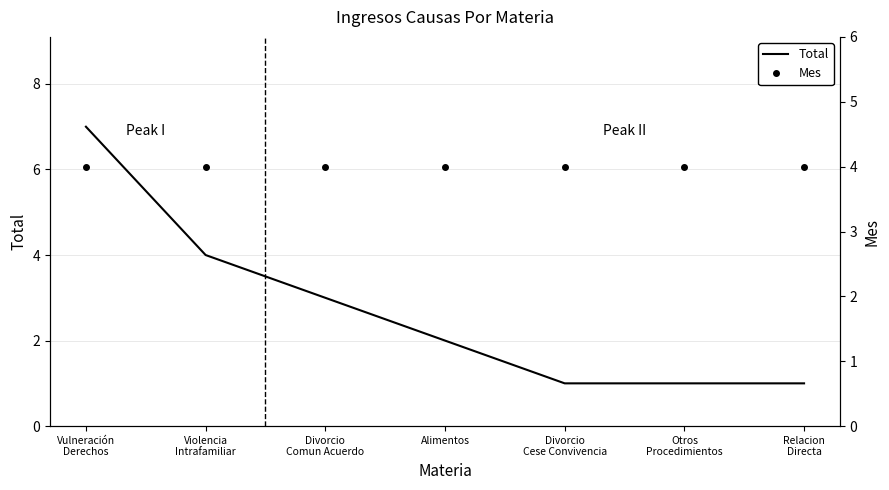

At which category is the sum across all series the highest?

Vulneración
Derechos